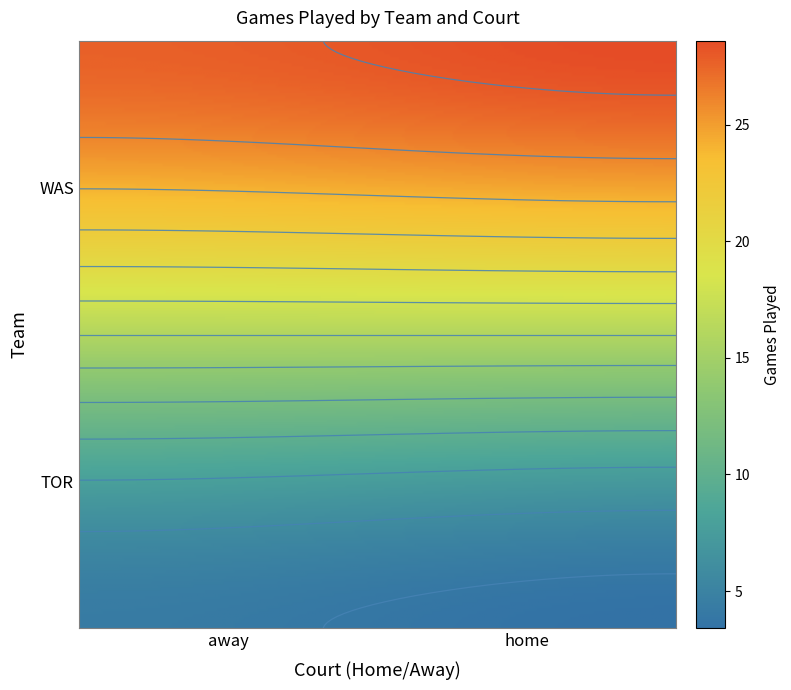

Reading left to right, transcribe all the data shown in this chart.

4	3	28	29